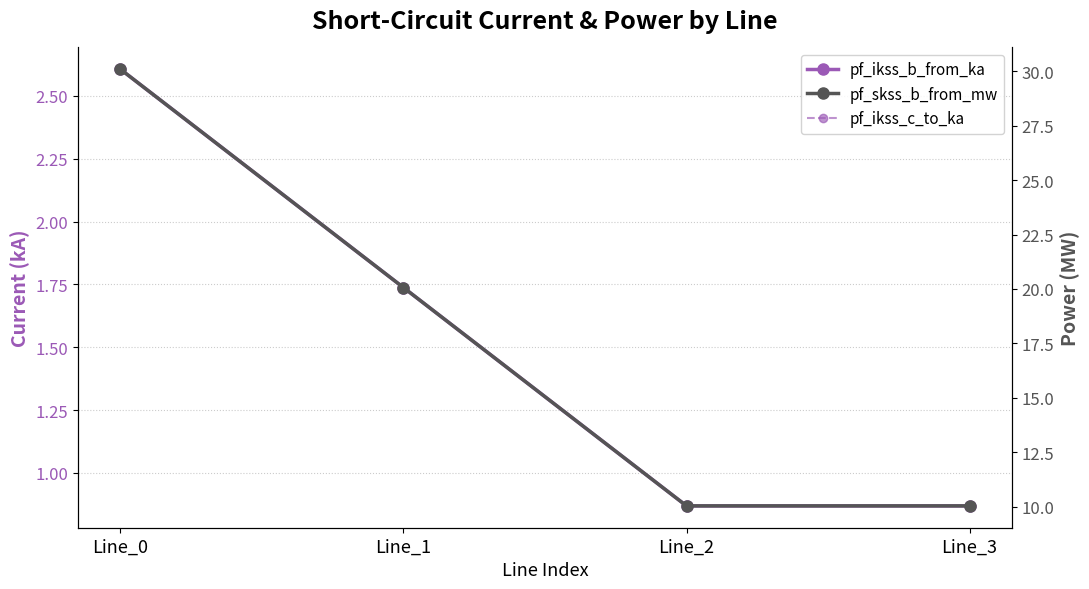

What are all the series names shown in the legend?

pf_ikss_b_from_ka, pf_ikss_c_to_ka, pf_skss_b_from_mw